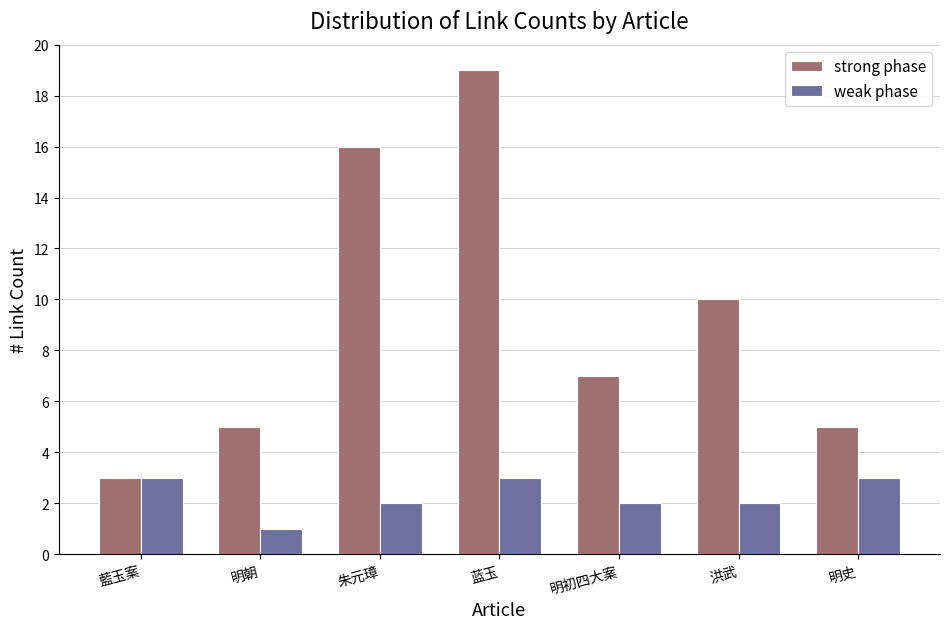

Between 朱元璋 and 蓝玉, which series saw the biggest shift?

strong phase